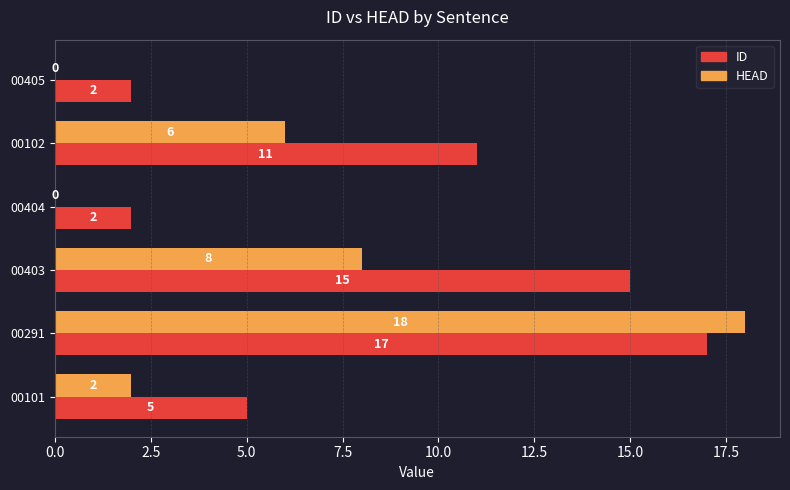

What is the sum of the HEAD values at 00403 and 00102?

14